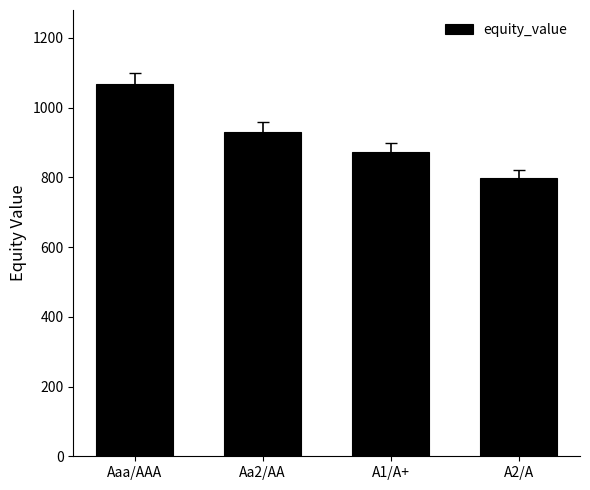

The chart shows a value of 1800.3 at Aaa/AAA. True or false?

False